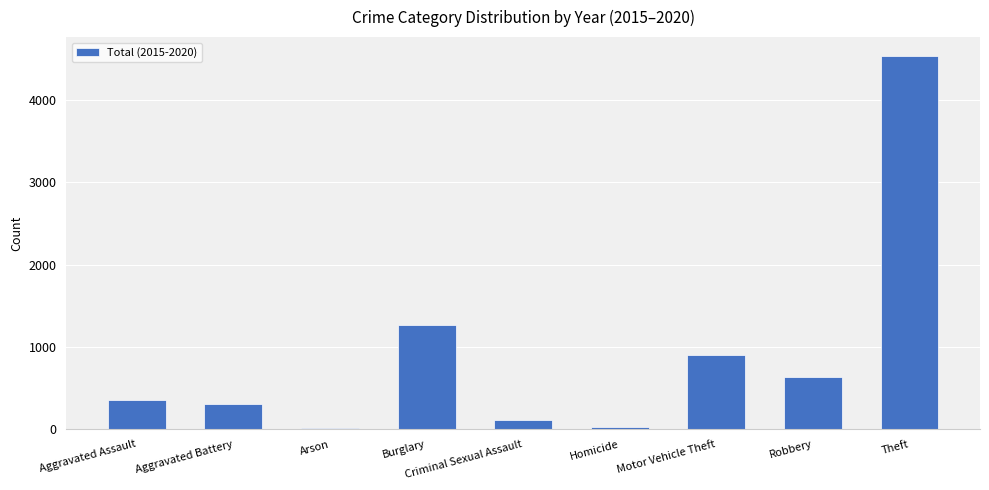

What is the sum of all values?

8178